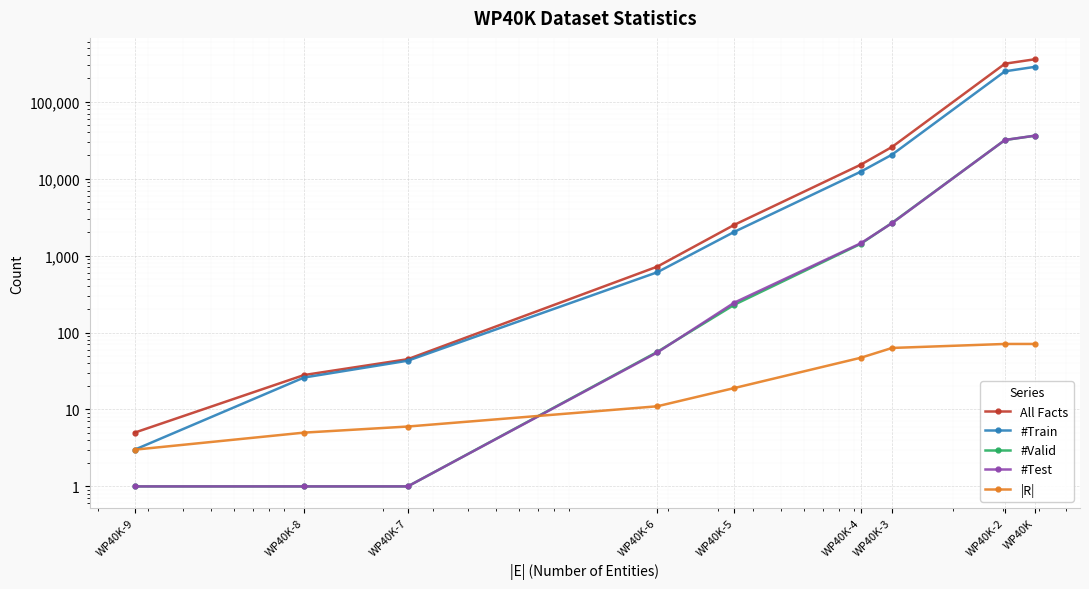

At which category is the sum across all series the highest?

WP40K